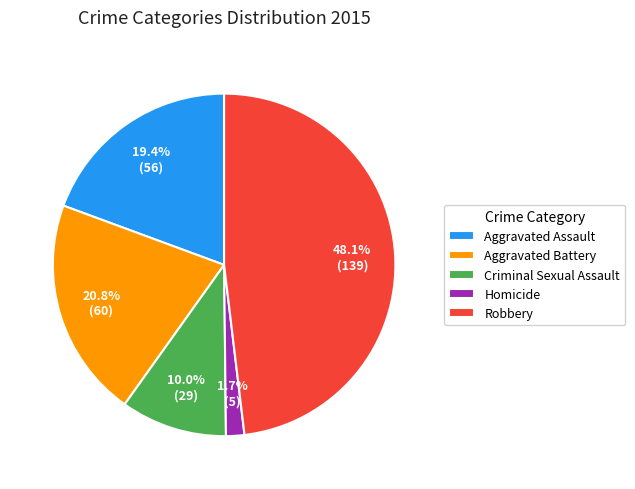

Which has a higher value, Aggravated Battery or Aggravated Assault?

Aggravated Battery